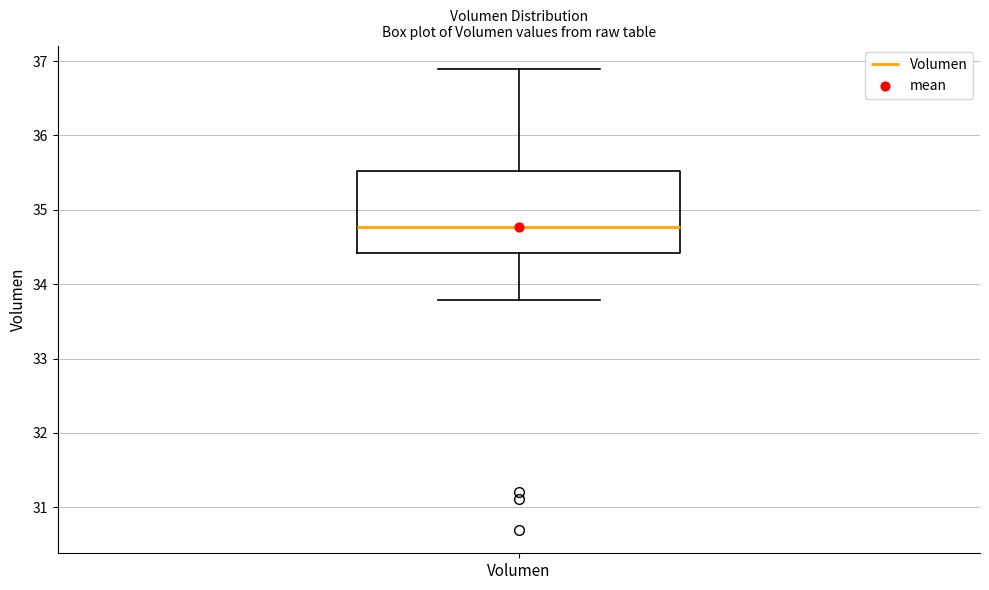

Where is the lower edge of the box for Volumen on the y-axis? The values are not printed on the chart, so give them approximately, as read against the axis.

34.4